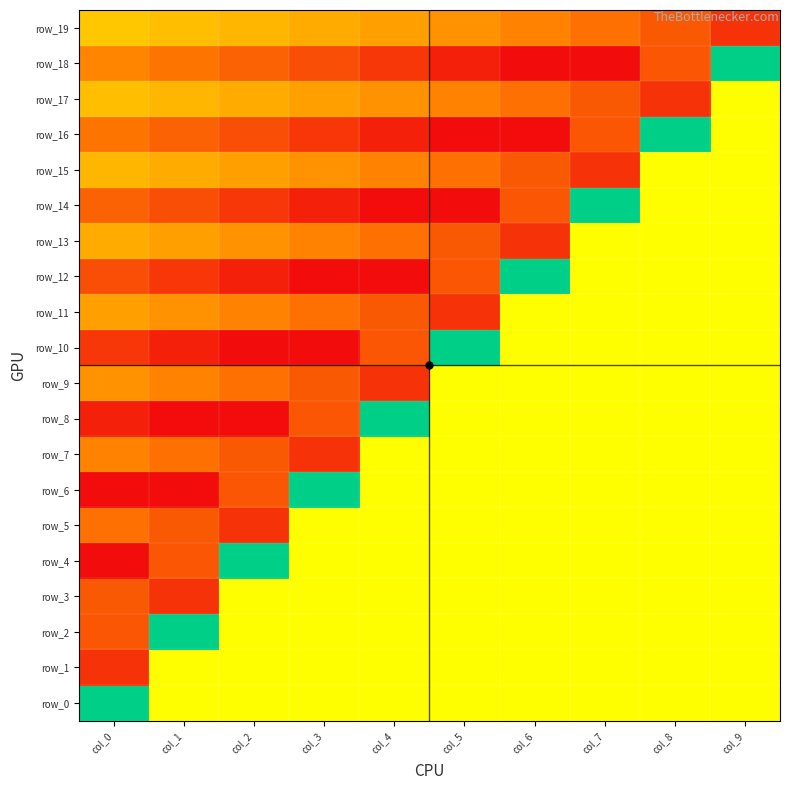

How many data points does each series have?

10